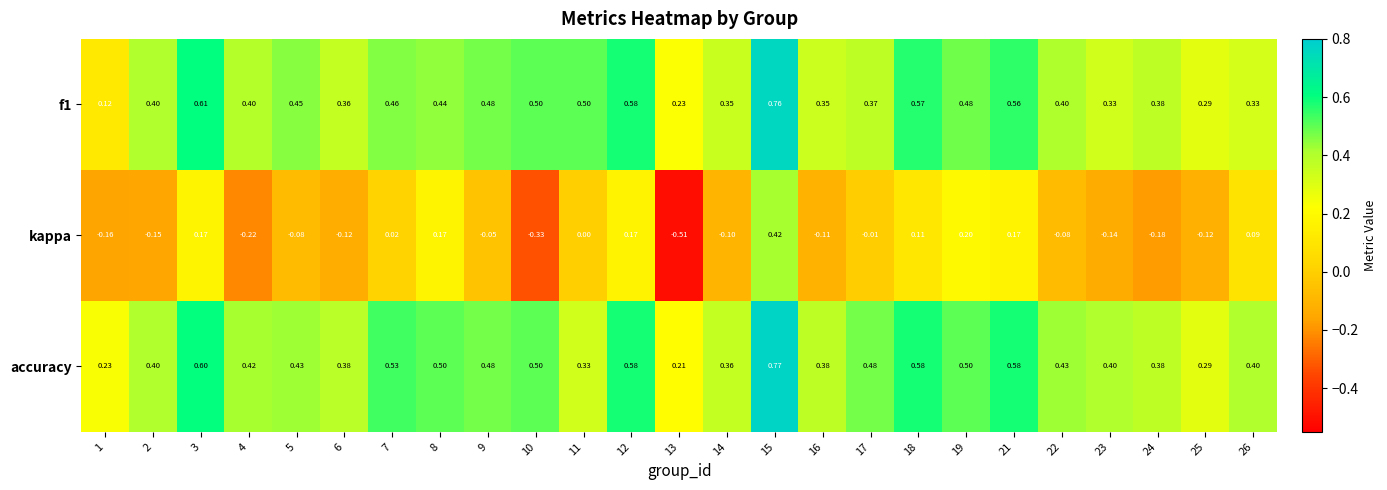

Is the value of accuracy at 26 greater than the value of f1 at 13?

Yes